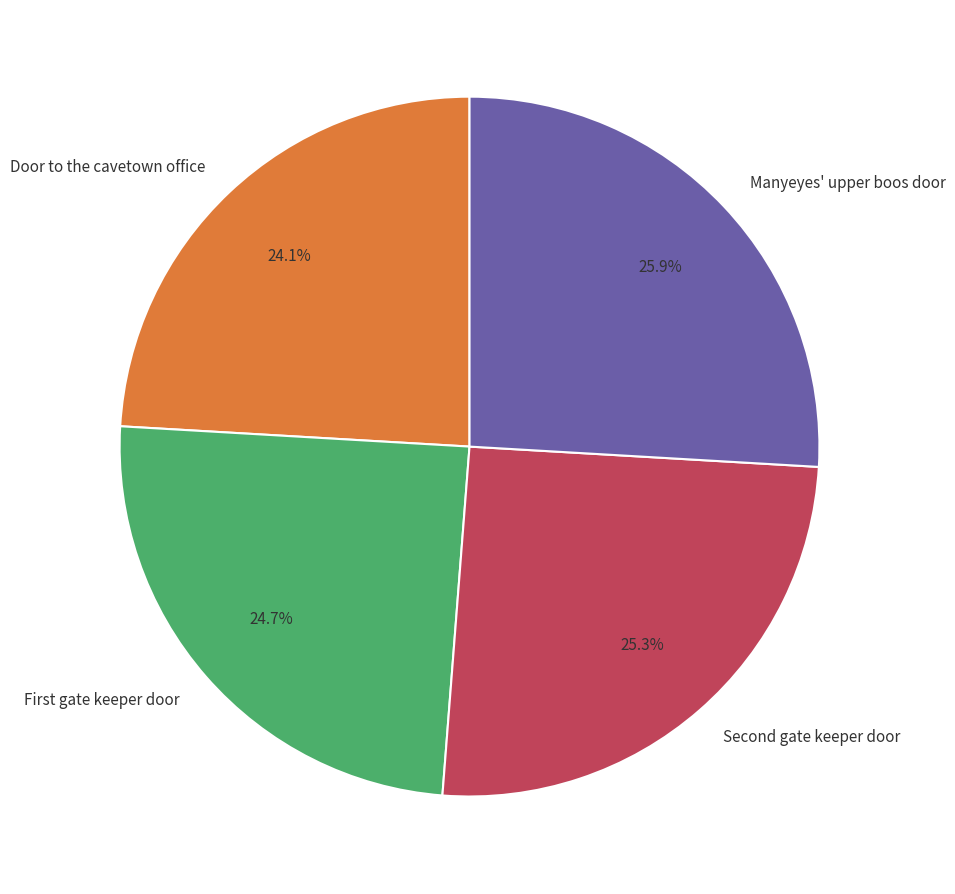

Does Manyeyes' upper boos door represent more than half of the total?

No